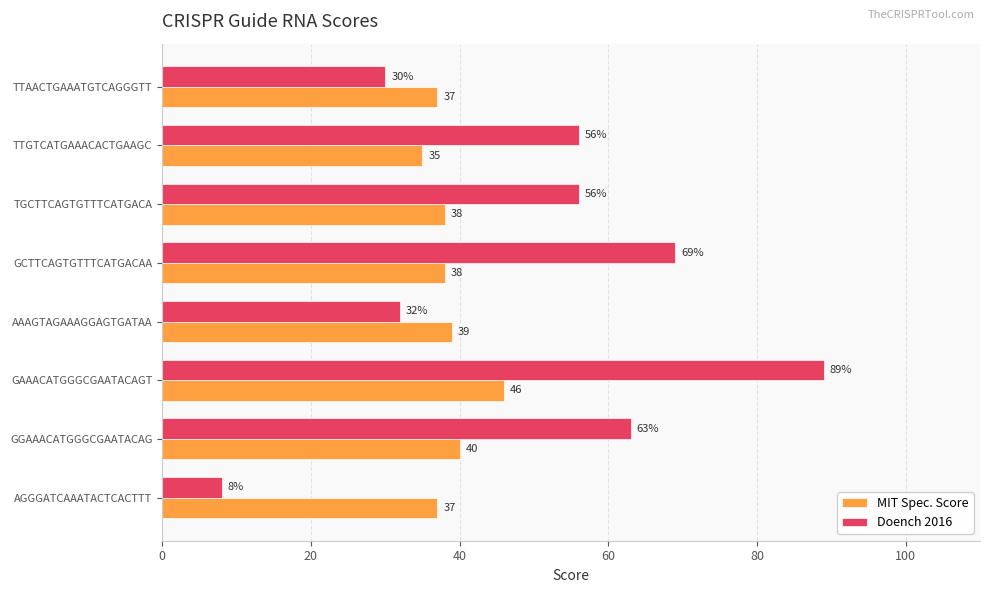

True or false: Doench 2016 has a value of 30 at TTAACTGAAATGTCAGGGTT.

True